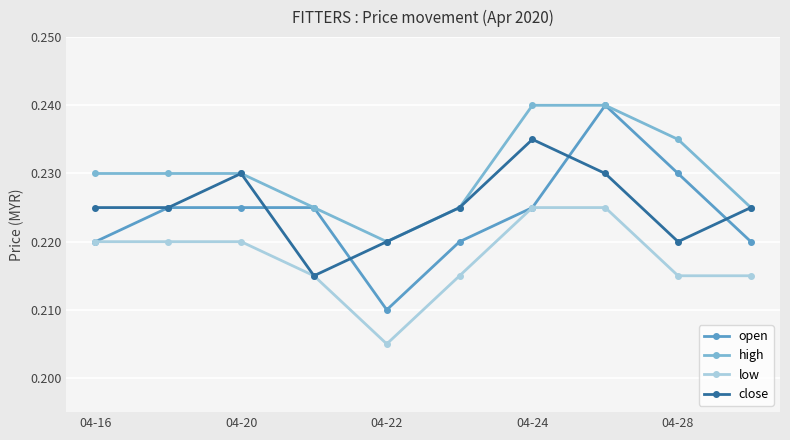

At how many categories does at least one series exceed 0?

10